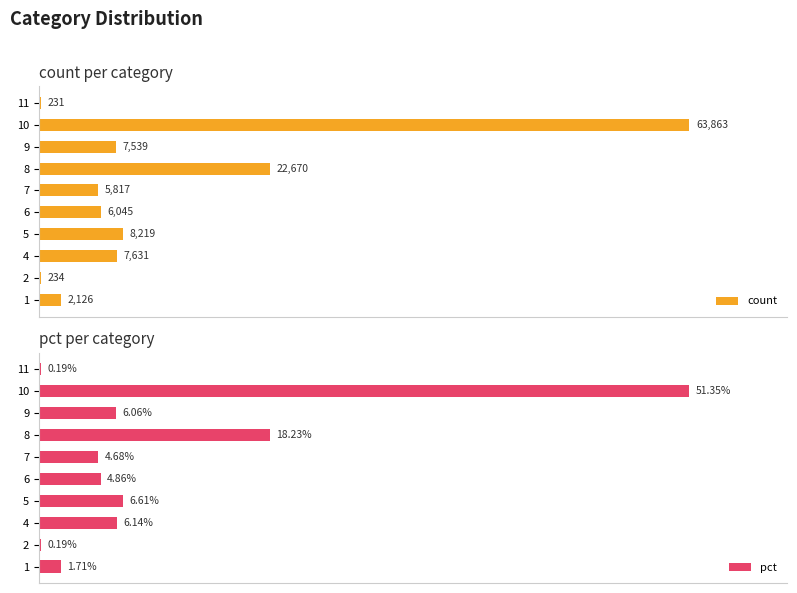

What is the maximum value shown in the chart?

63863.0